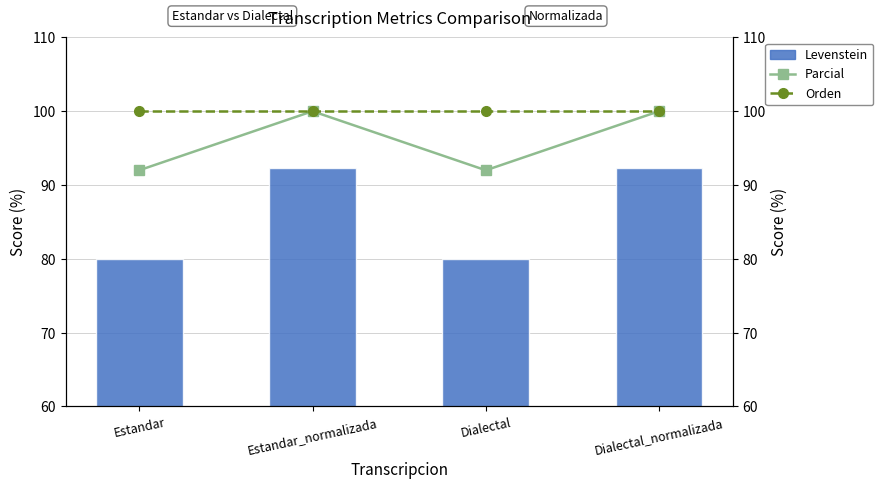

What is the total value across all series at Estandar?

272.0